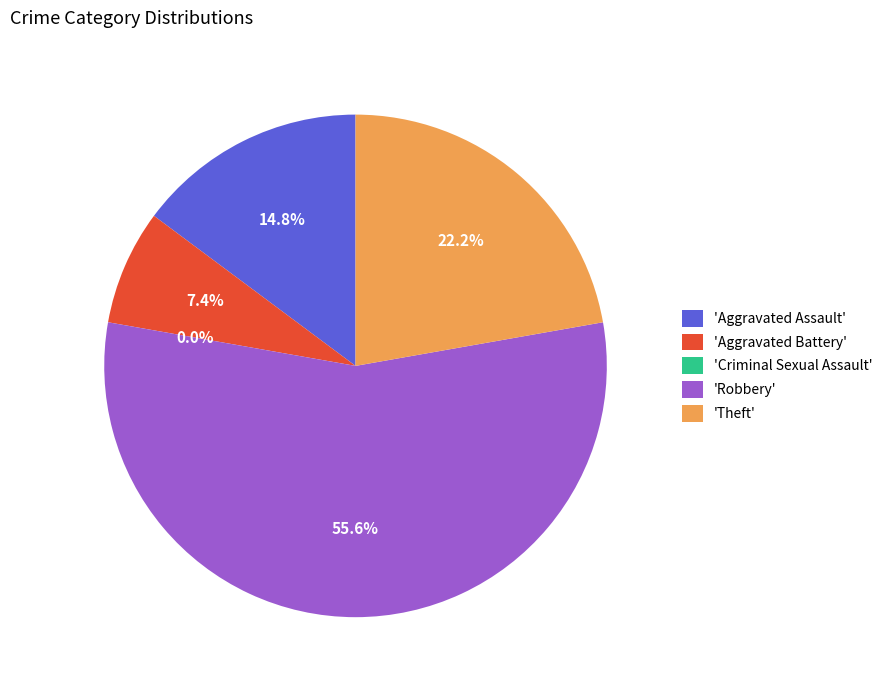

To the nearest percent, what is the average slice percentage?

20%